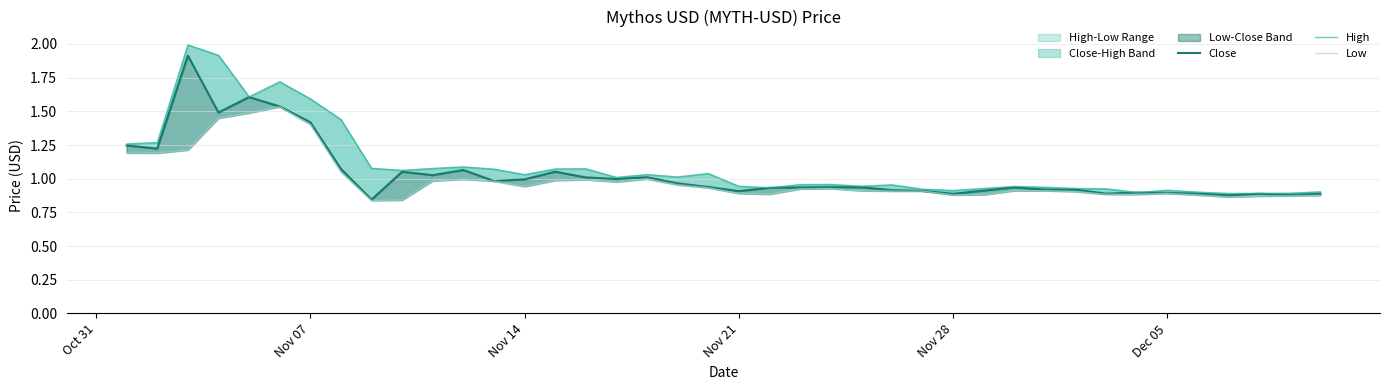

True or false: Close and High cross at least once.

False